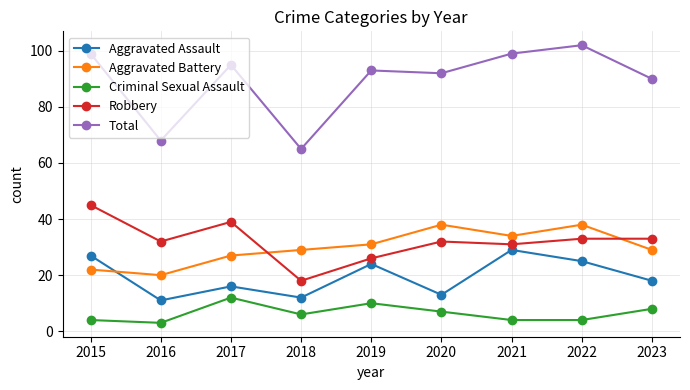

Reading left to right, extract all data points from this chart.

Aggravated Assault: 27	11	16	12	24	13	29	25	18
Aggravated Battery: 22	20	27	29	31	38	34	38	29
Criminal Sexual Assault: 4	3	12	6	10	7	4	4	8
Robbery: 45	32	39	18	26	32	31	33	33
Total: 99	68	95	65	93	92	99	102	90